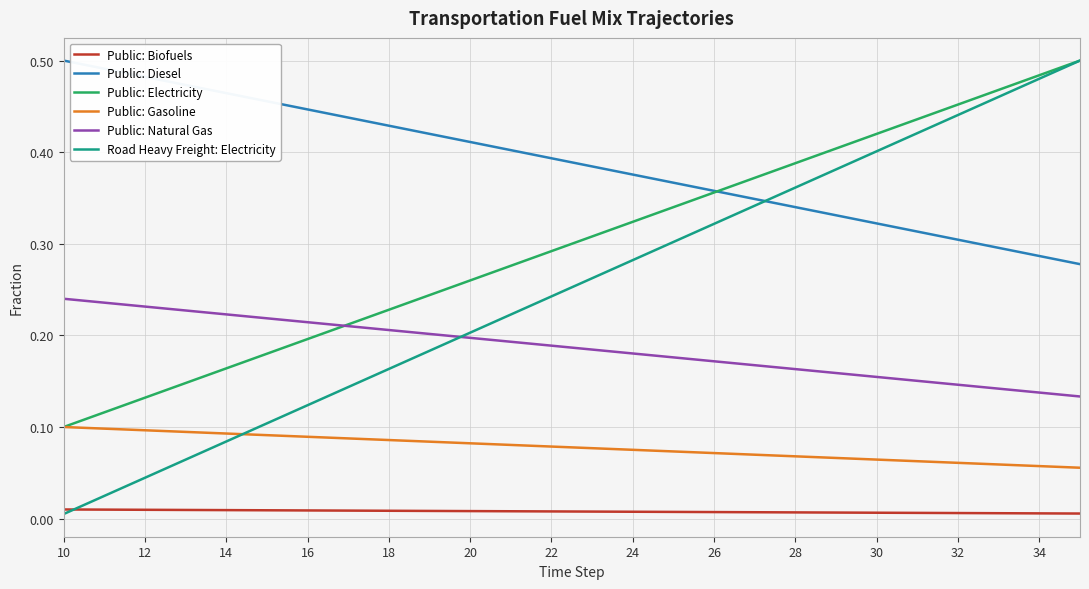

True or false: Public: Natural Gas and Public: Biofuels intersect in this chart.

False